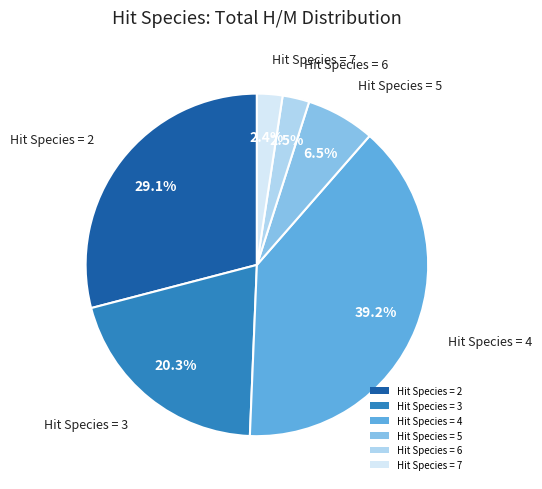

Does Hit Species = 7 represent more than half of the total?

No